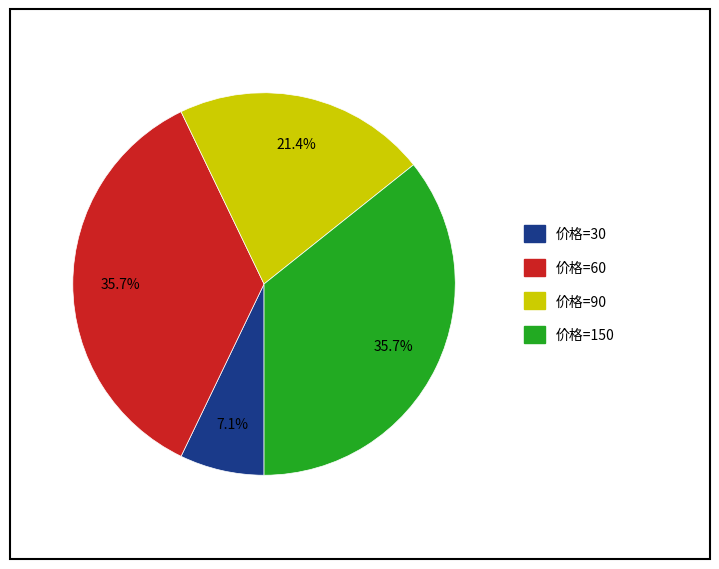

Does any single category account for the majority?

No